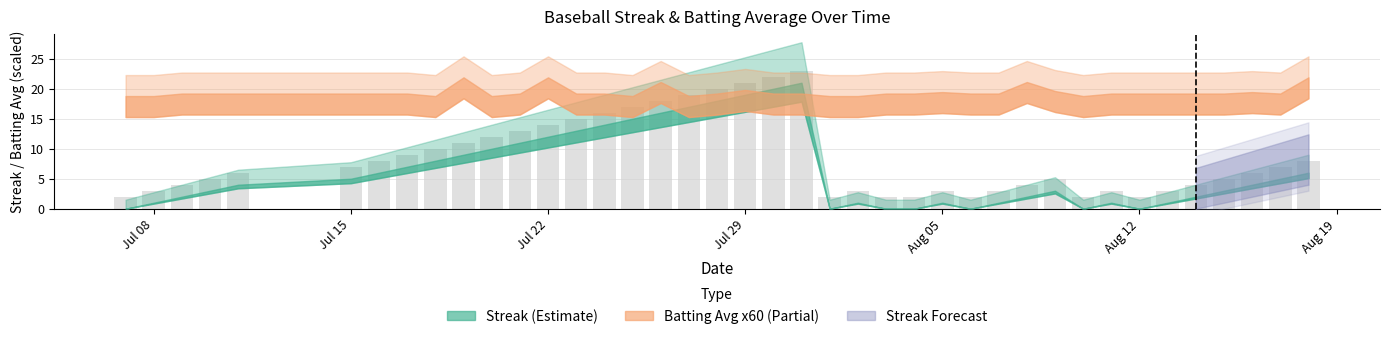

Reading right to left, transcribe all the data shown in this chart.

8	7	6	5	4	3	2	3	2	5	4	3	2	3	2	2	3	2	23	22	21	20	19	18	17	16	15	14	13	12	11	10	9	8	7	6	5	4	3	2